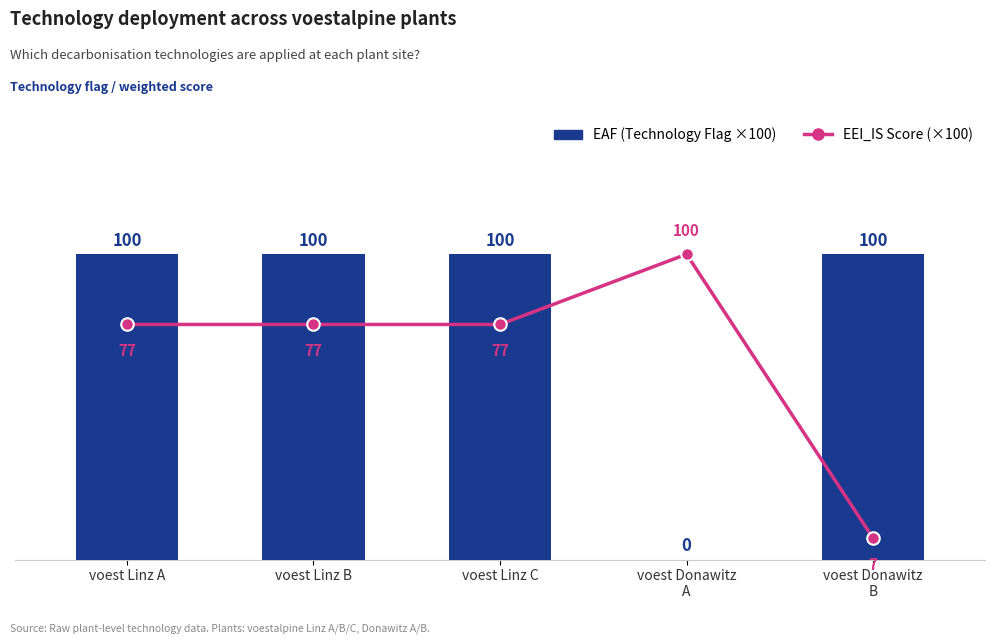

True or false: EAF (Technology Flag ×100) has a value of 0 at voest Donawitz
A.

True